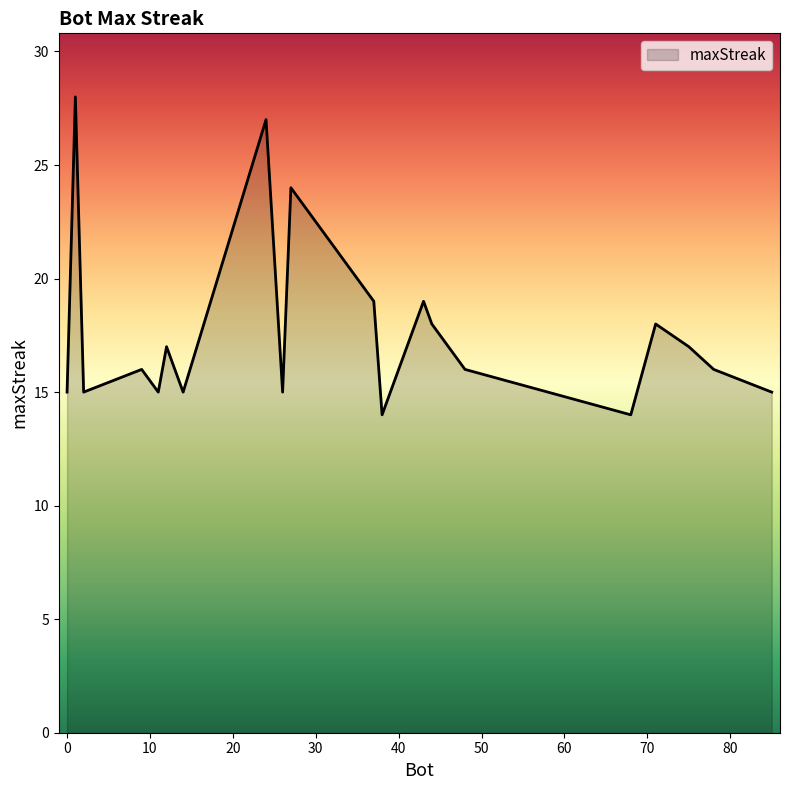

What is the greatest value displayed?

28